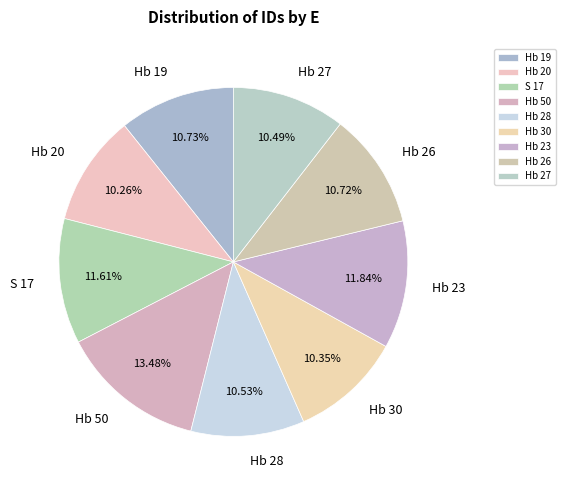

Does any single category account for the majority?

No